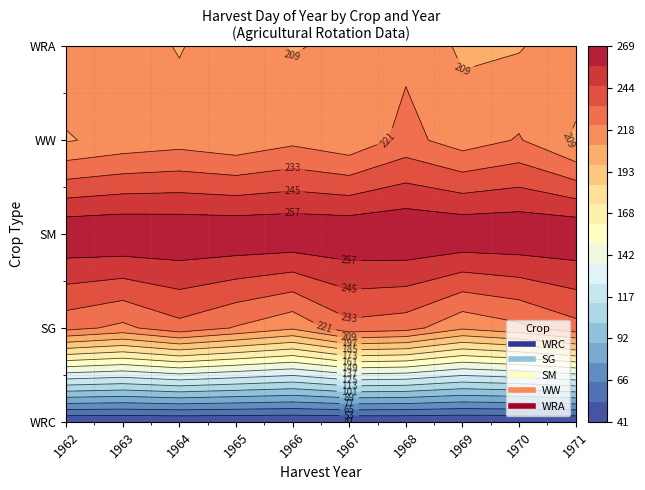

How many series are shown in this chart?

5